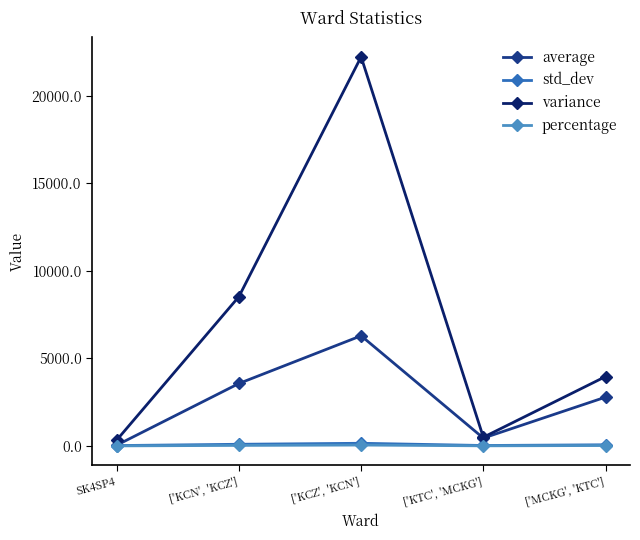

Rank the categories by average value from lowest to highest.

SK4SP4, ['KTC', 'MCKG'], ['MCKG', 'KTC'], ['KCN', 'KCZ'], ['KCZ', 'KCN']